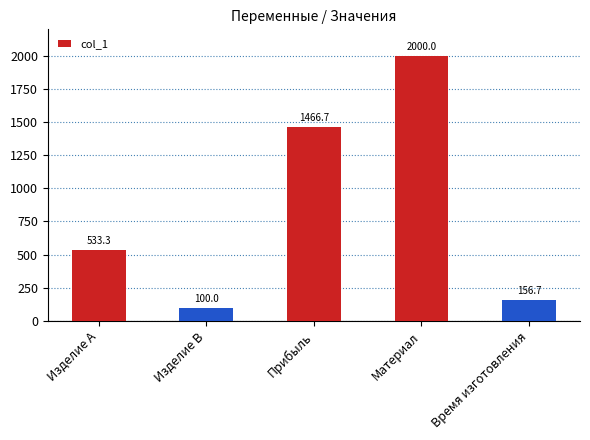

Which has a higher value, Время изготовления or Изделие A?

Изделие A